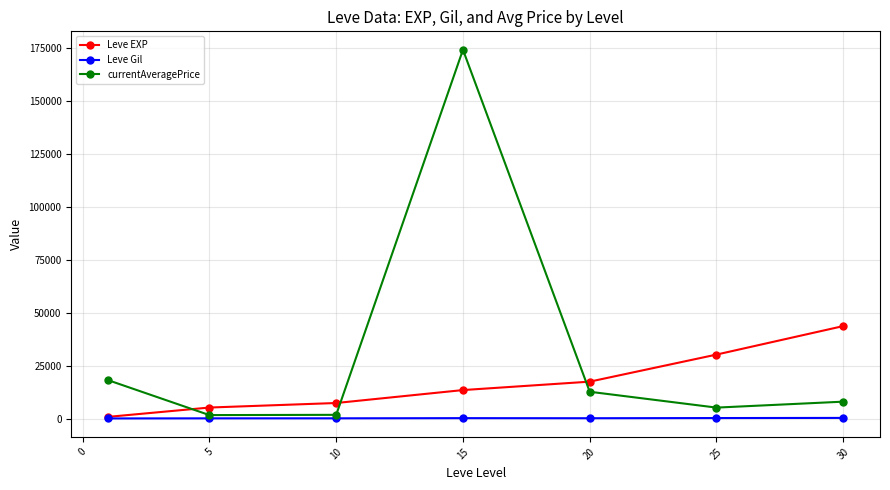

After their last crossing, which series has the higher values: currentAveragePrice or Leve EXP?

Leve EXP